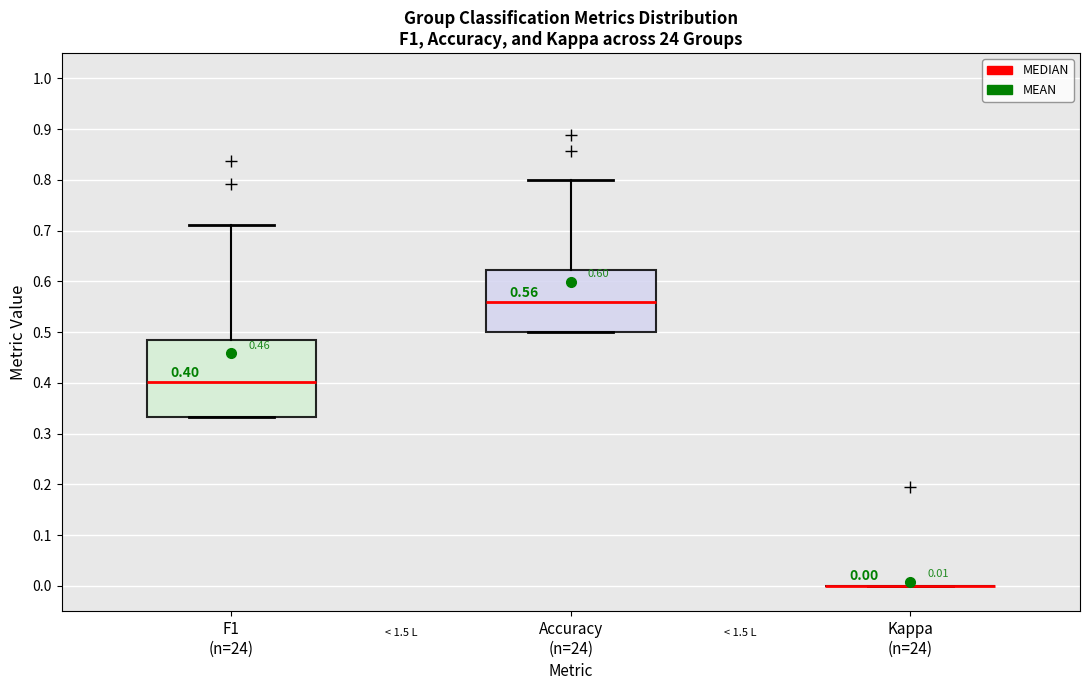

Which box is the tallest, from its lower edge to its upper edge?

F1 (n=24)